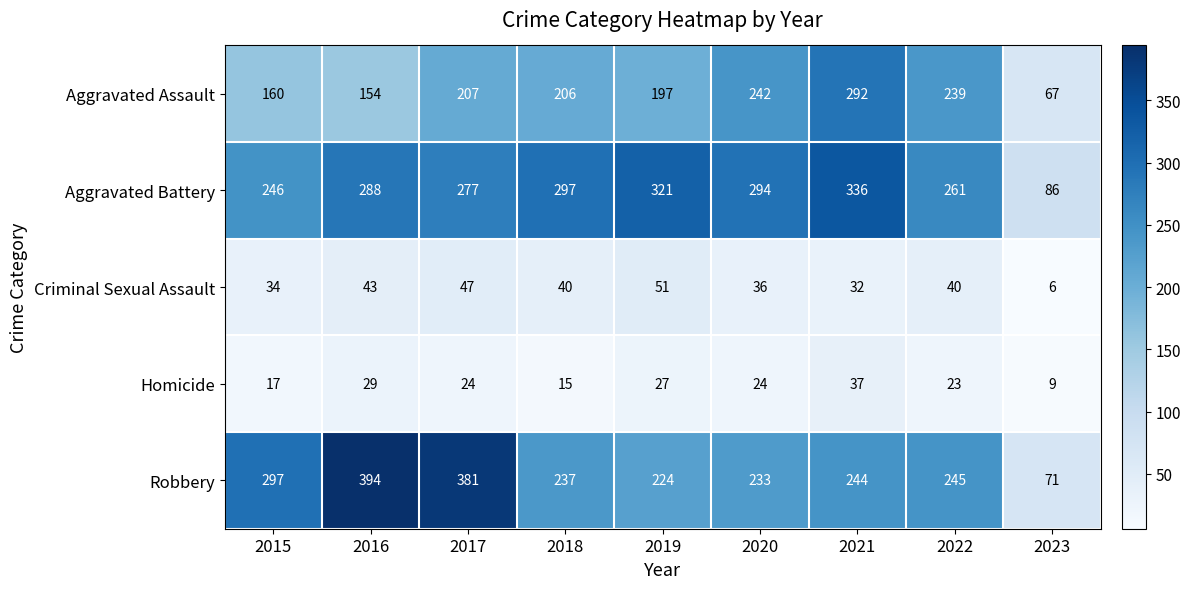

How many series are shown in this chart?

5